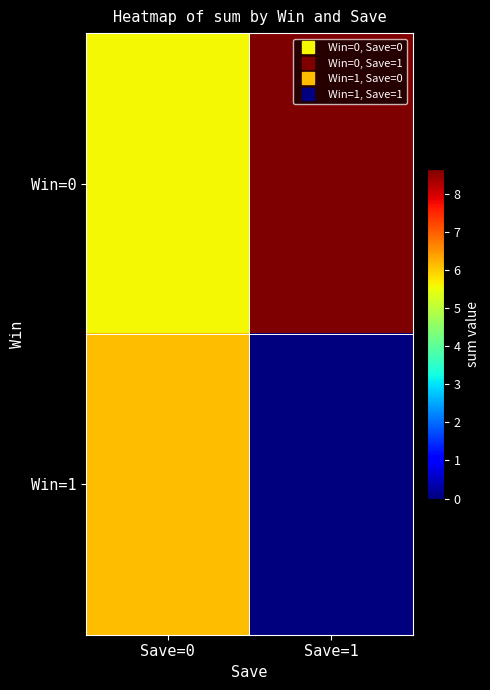

Which series changed the most between Save=0 and Save=1?

Win=1